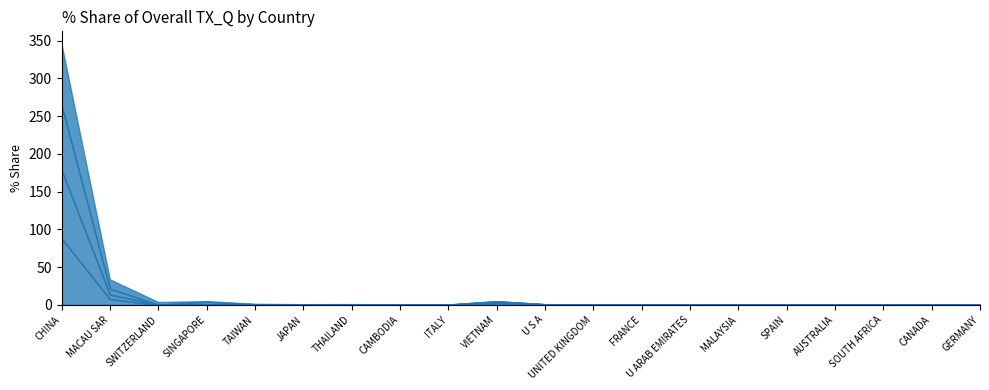

Count the number of categories in the chart.

20